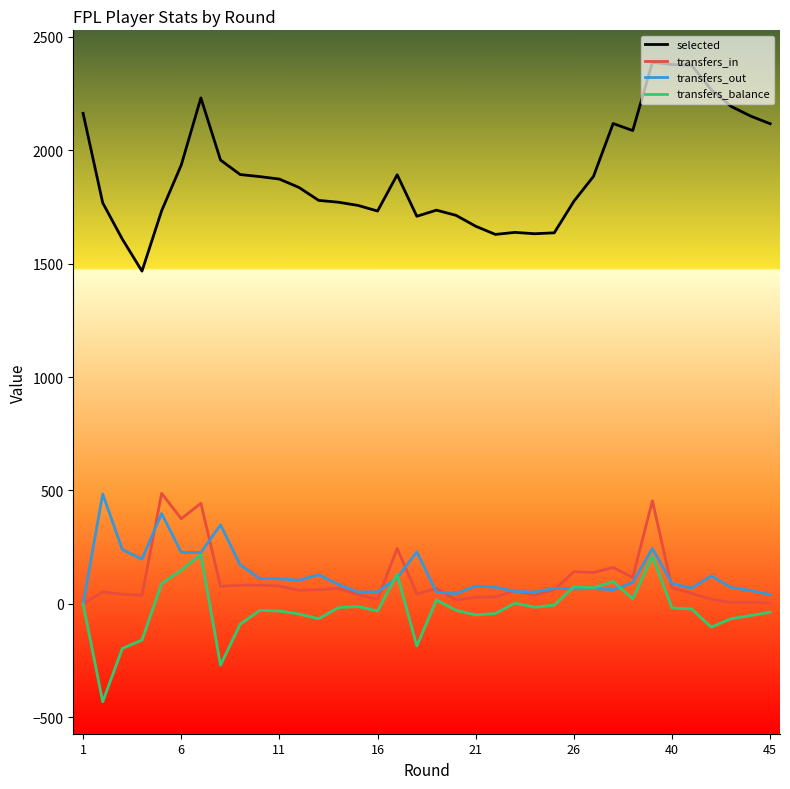

What is the maximum value for transfers_in?

487